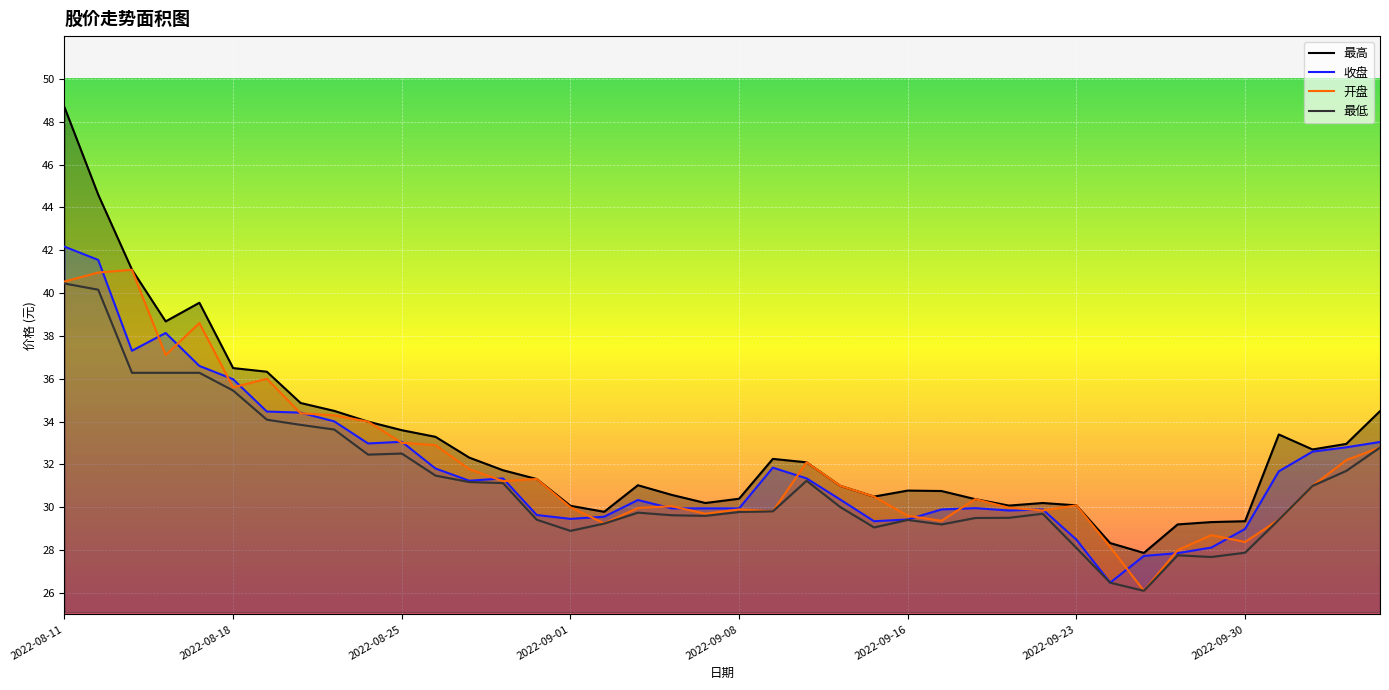

How many lines are shown in the chart?

4